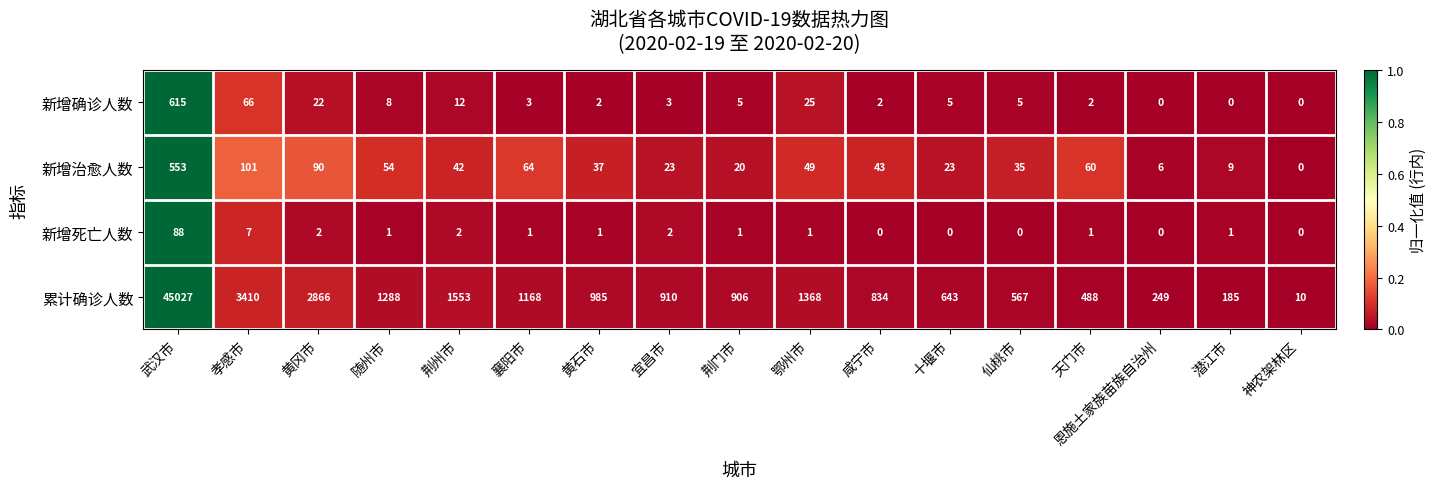

List the series in order of their peak value, highest first.

累计确诊人数, 新增确诊人数, 新增治愈人数, 新增死亡人数